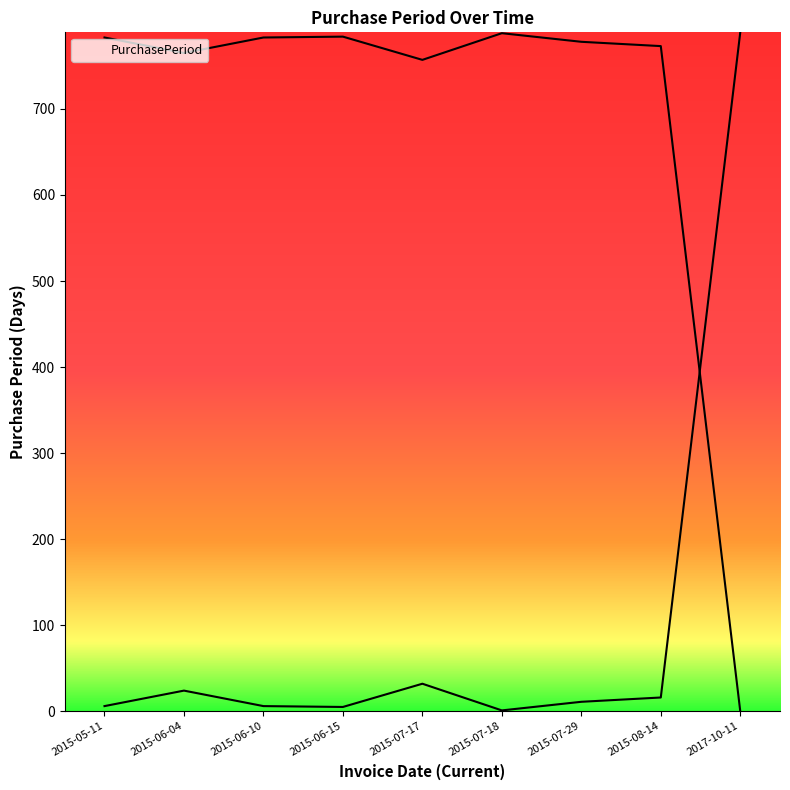

At which category does the chart reach its peak across all series?

2017-10-11